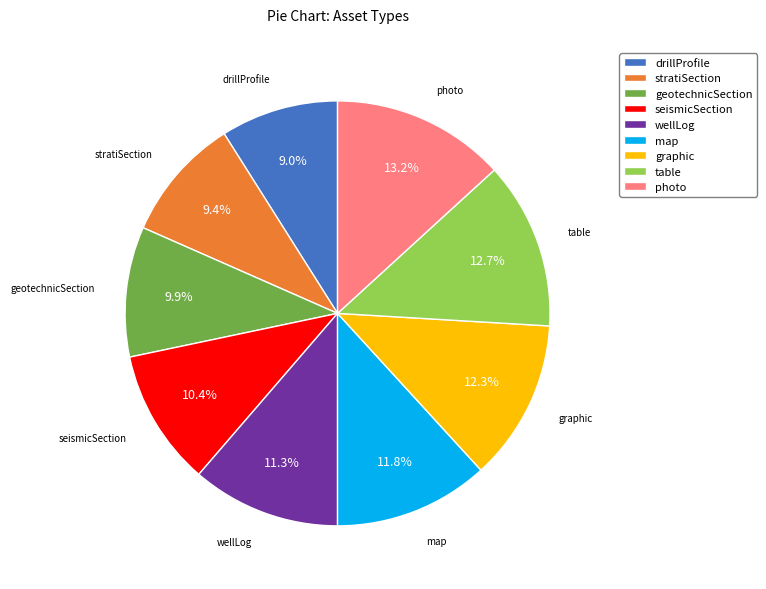

How much of the chart is everything except drillProfile?

91.0%